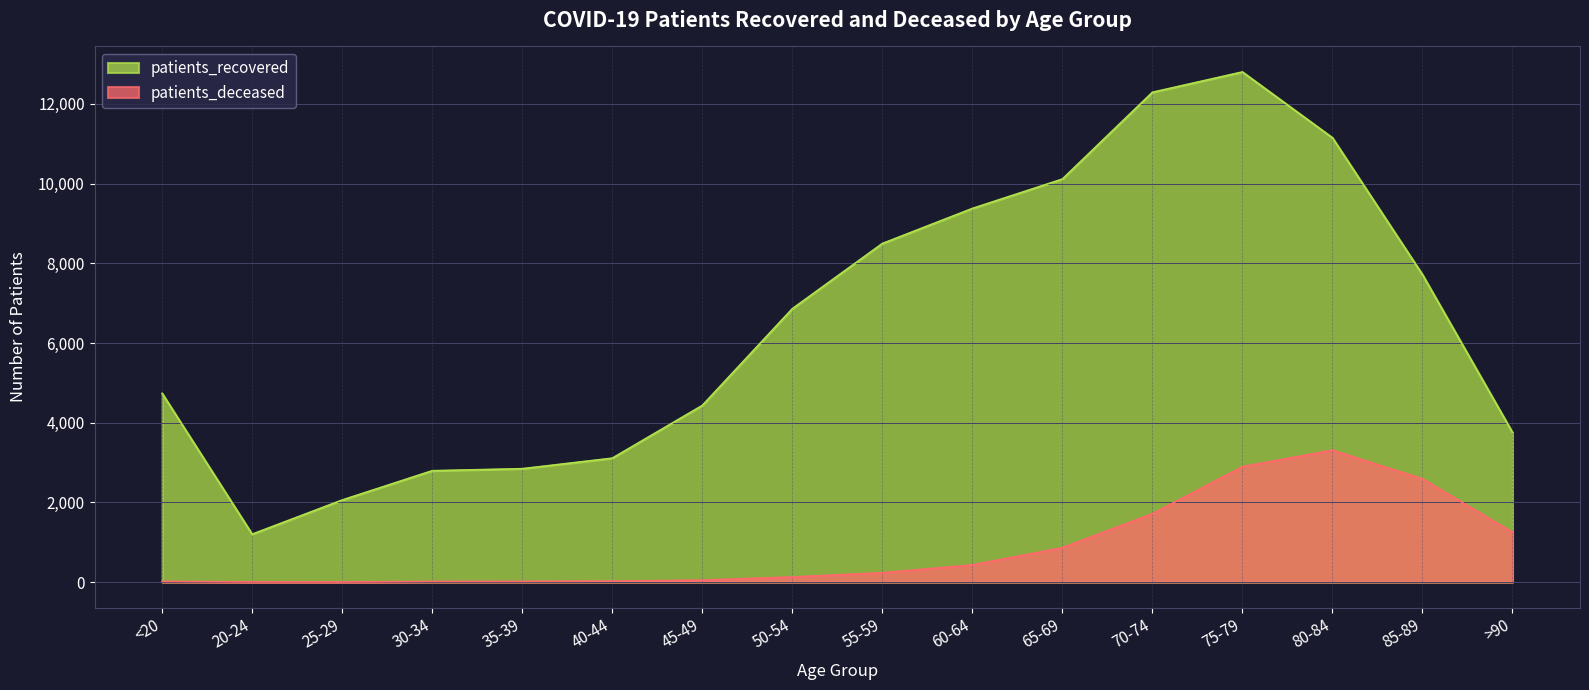

At which category does the chart reach its peak across all series?

75-79